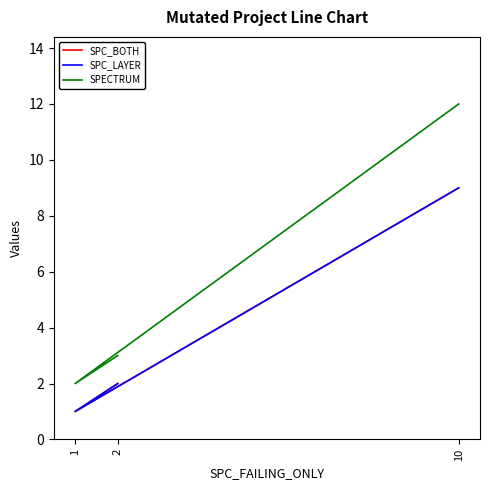

At how many categories does at least one series exceed 6?

1